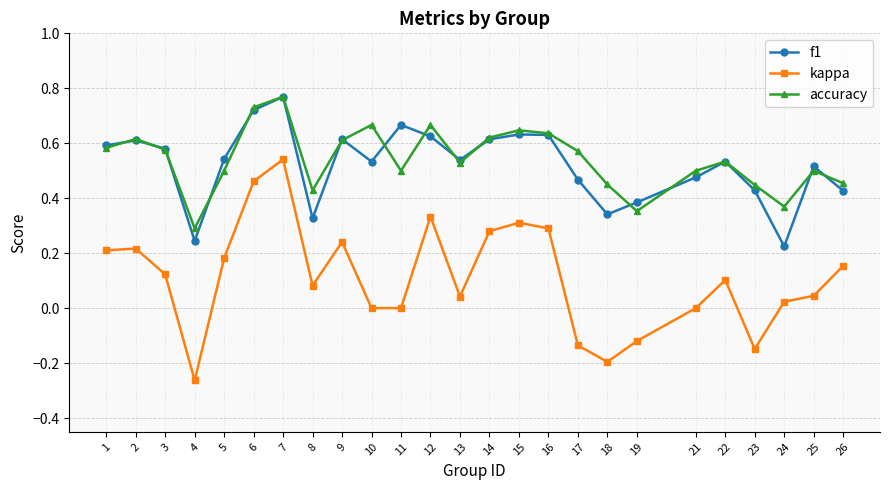

True or false: f1 and kappa intersect in this chart.

False